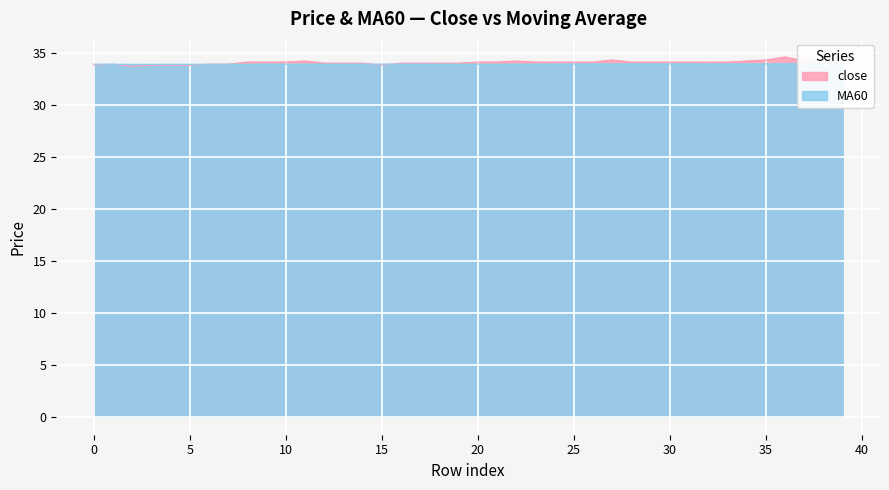

What is the difference between the highest and lowest values at 2?

0.2